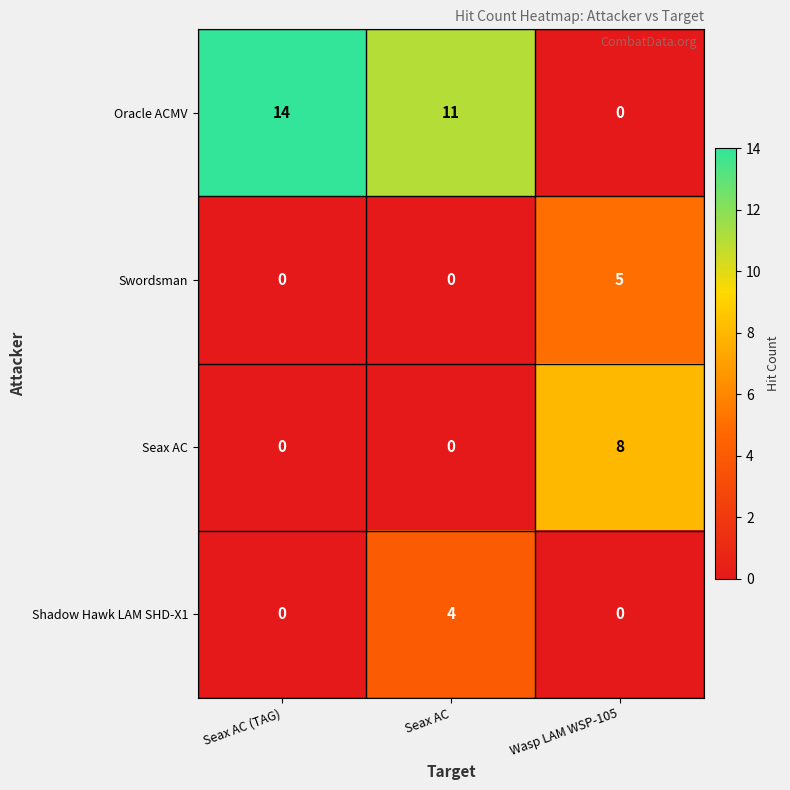

What is the sum of the Shadow Hawk LAM SHD-X1 values at Seax AC and Wasp LAM WSP-105?

4